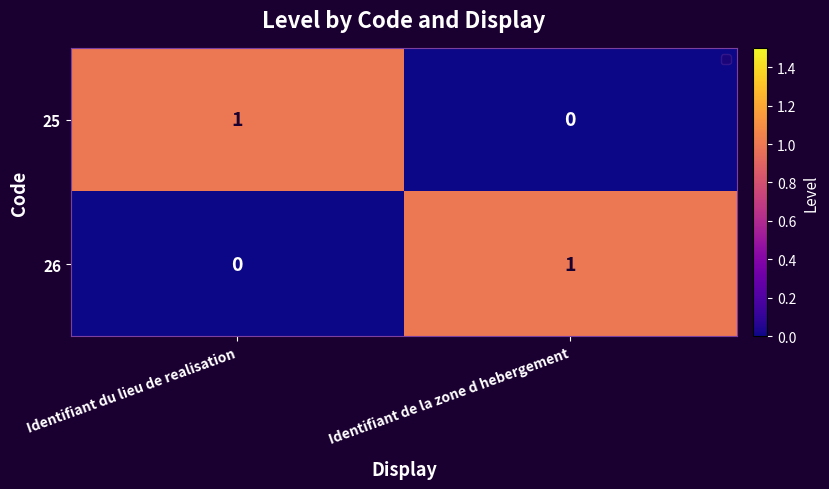

Is it true that 25 equals -1 at Identifiant de la zone d hebergement?

False